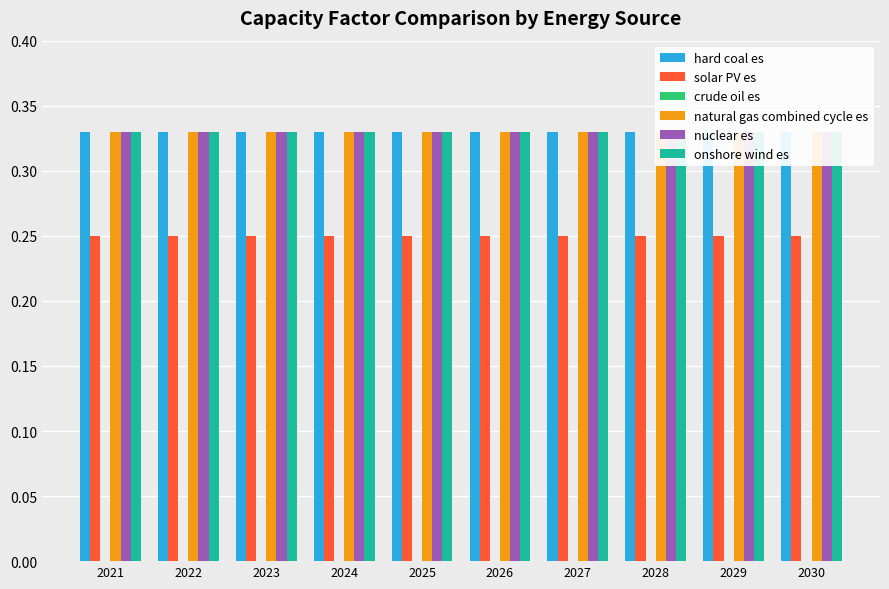

Are the bars horizontal?

No